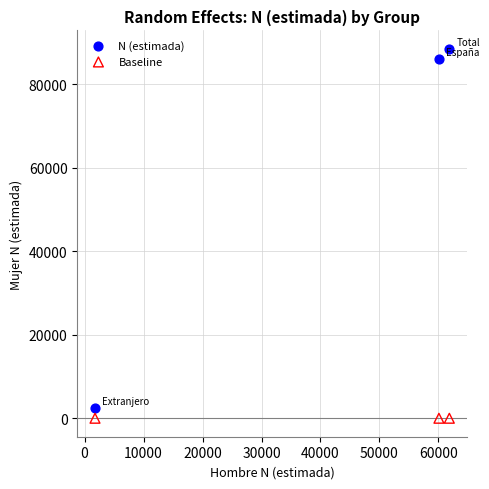

Which series contains the lowest Y value?

Baseline